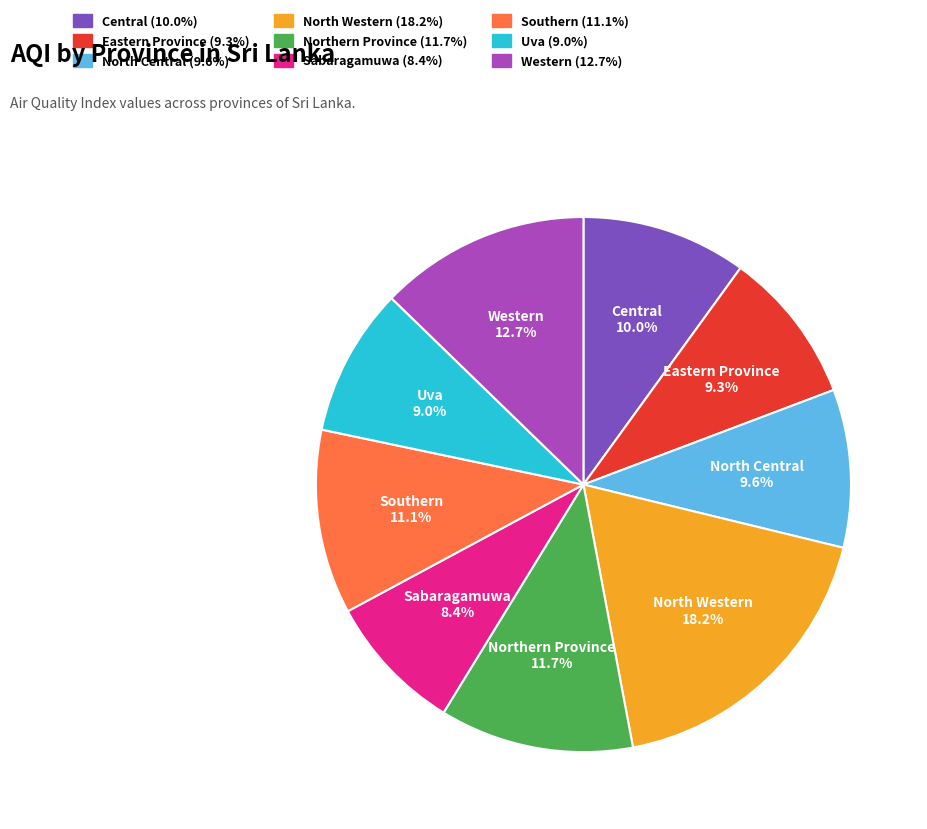

To the nearest percent, what percentage of the pie is Uva?

9%